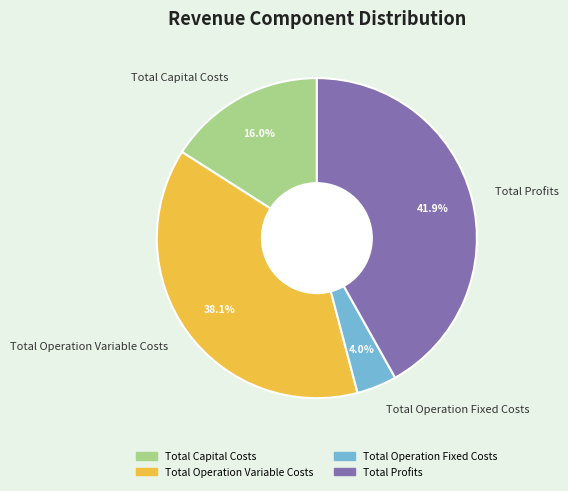

Rank the categories by value from lowest to highest.

Total Operation Fixed Costs, Total Capital Costs, Total Operation Variable Costs, Total Profits